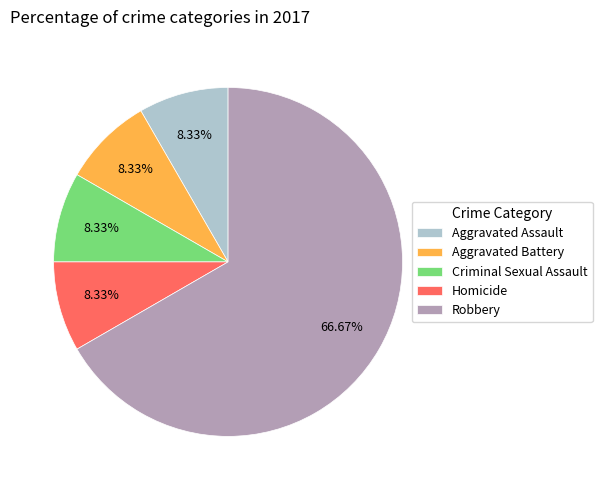

Is it true that Aggravated Assault is 1% of the pie?

False